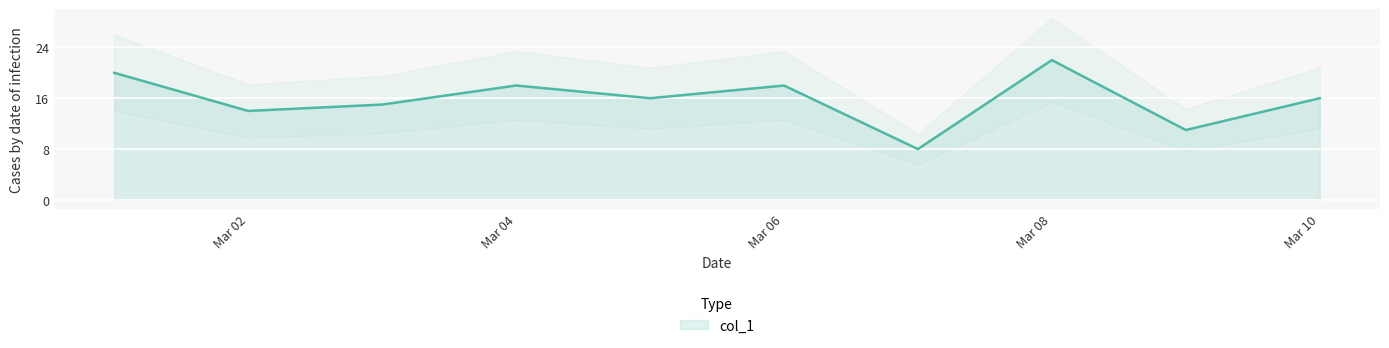

Which category has the highest value in the col_1 series?

Mar 08